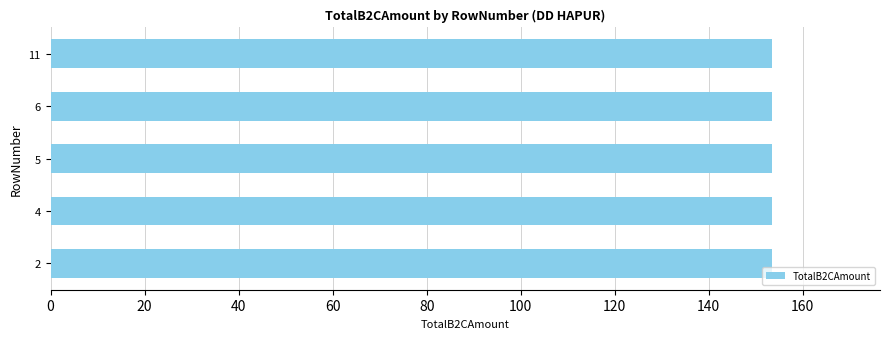

Read the TotalB2CAmount value at Row 4.

153.4